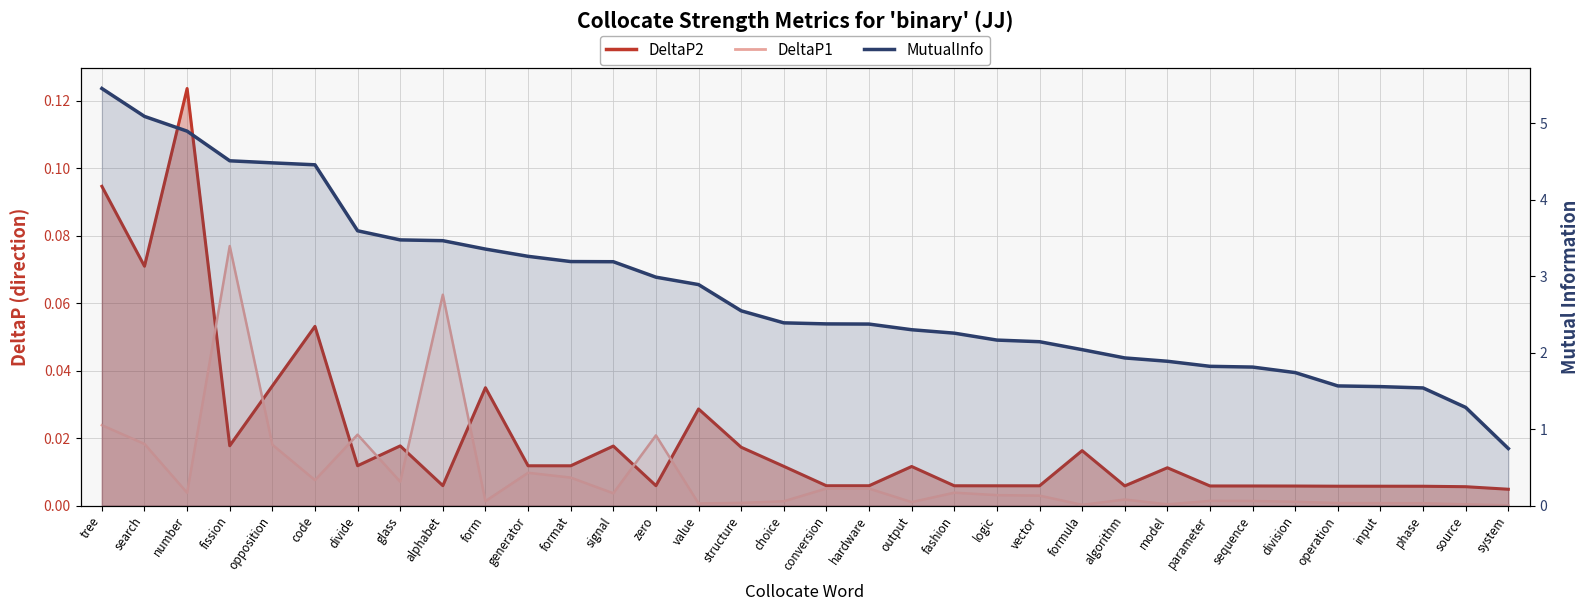

How many distinct data groups are displayed?

3